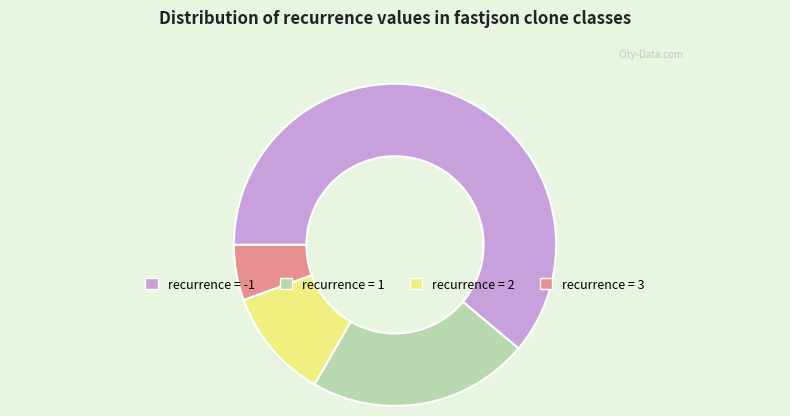

Is there a majority slice in this chart?

Yes